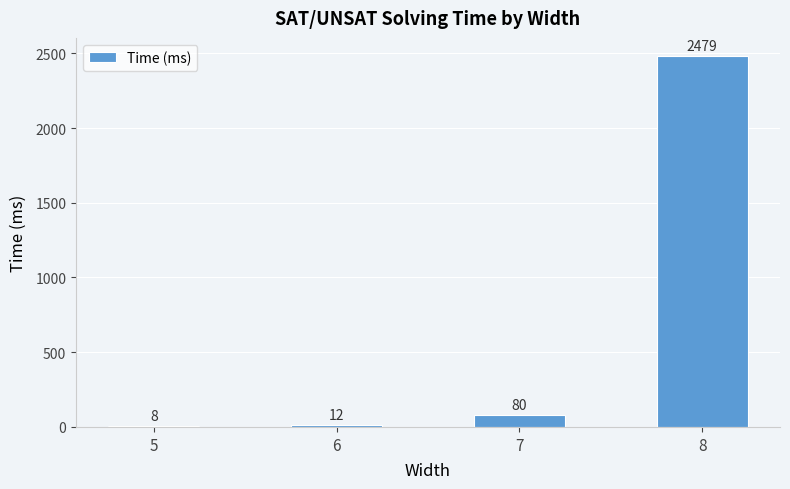

Reading right to left, extract all data points from this chart.

2479	80	12	8